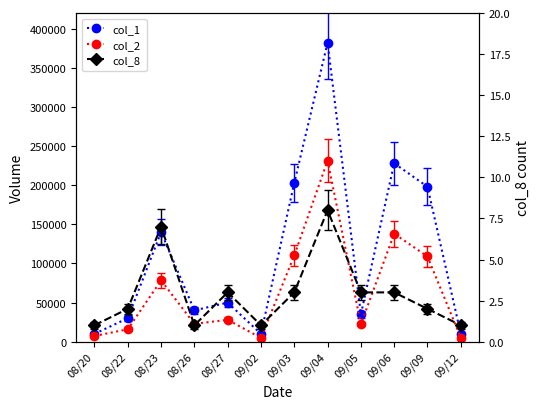

Reading left to right, extract all data points from this chart.

col_1: 10000	30000	140000	40000	50000	10000	203000	382000	35000	228000	198000	10000
col_2: 7300	15900	78400	22800	28000	4800	110170	231400	22300	138000	108900	5000
col_8: 1	2	7	1	3	1	3	8	3	3	2	1